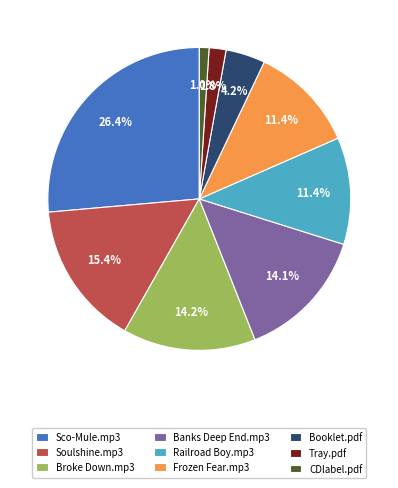

What is the ratio of the value at CDlabel.pdf to the value at Tray.pdf?

0.6